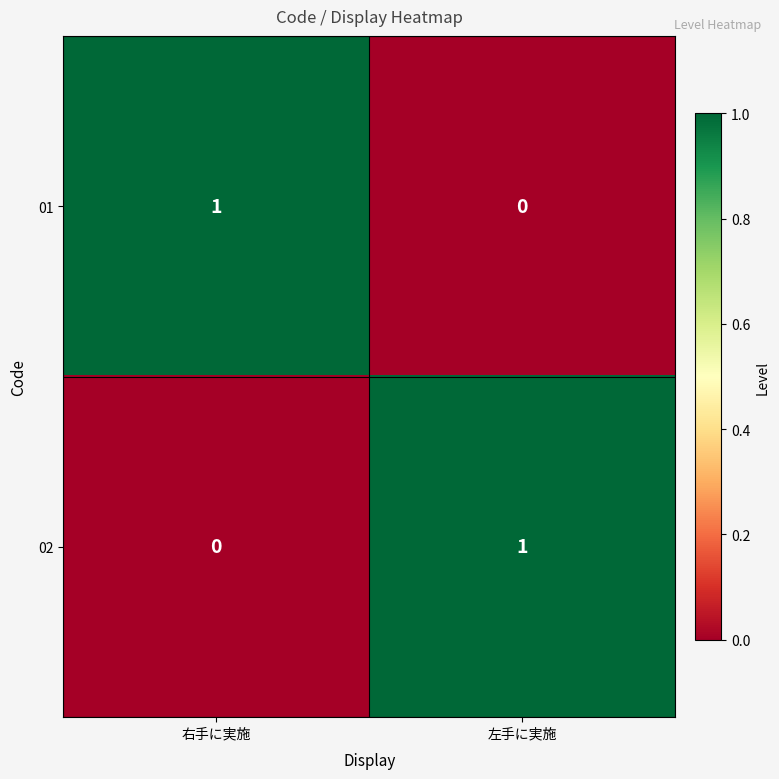

At 左手に実施, list the series in order from largest to smallest.

02, 01